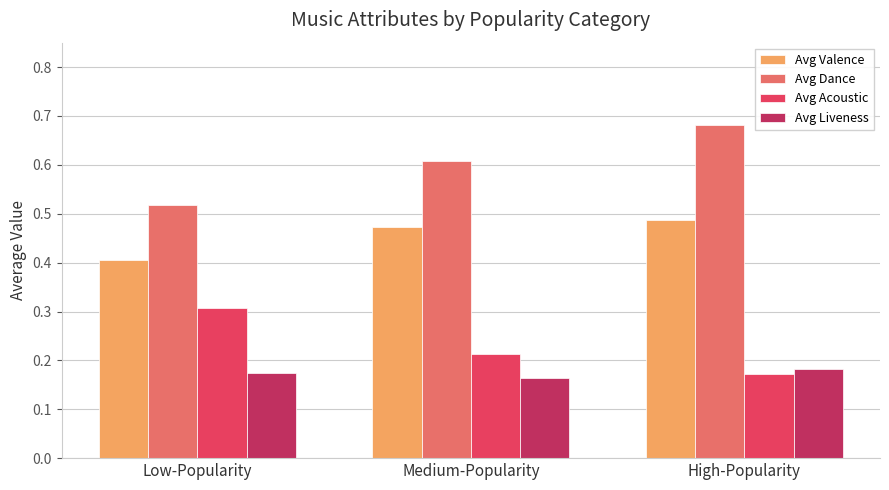

What is the total value across all series at High-Popularity?

1.5